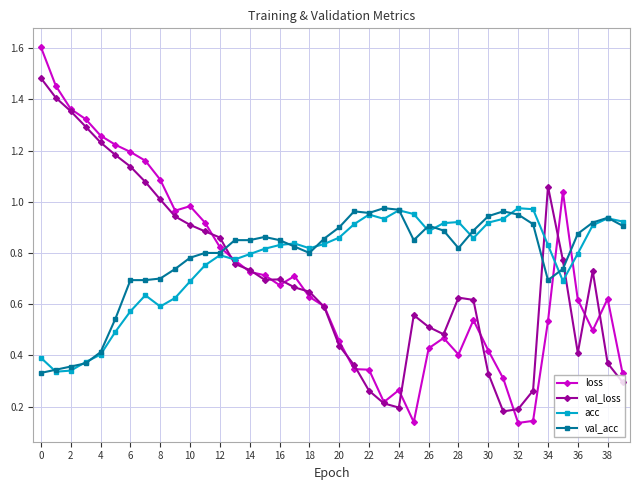

Which series has the largest range (max minus min)?

loss